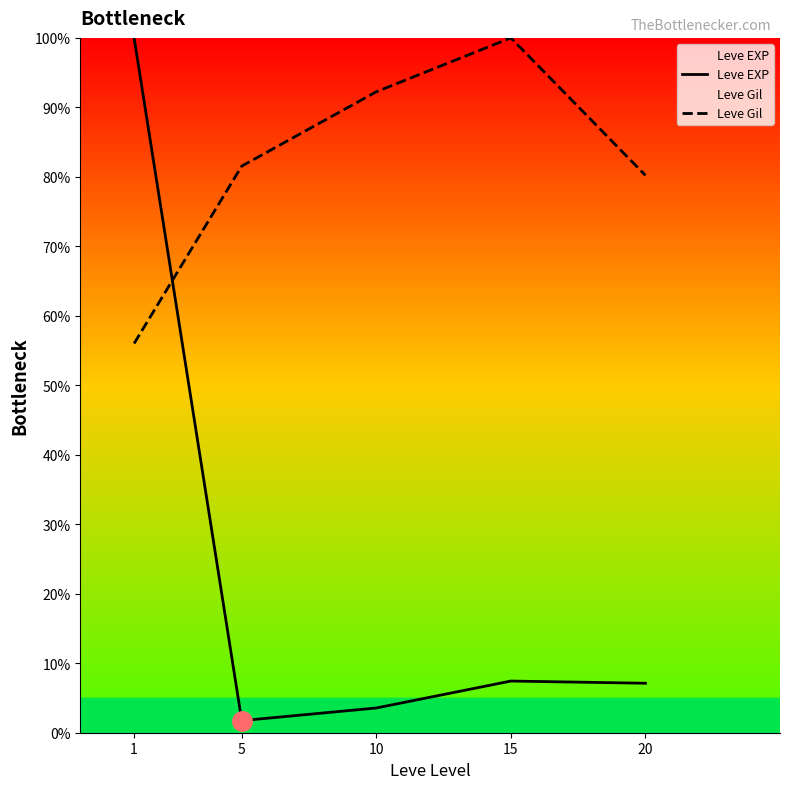

The value of Leve Gil at 10 is 92.2. True or false?

True